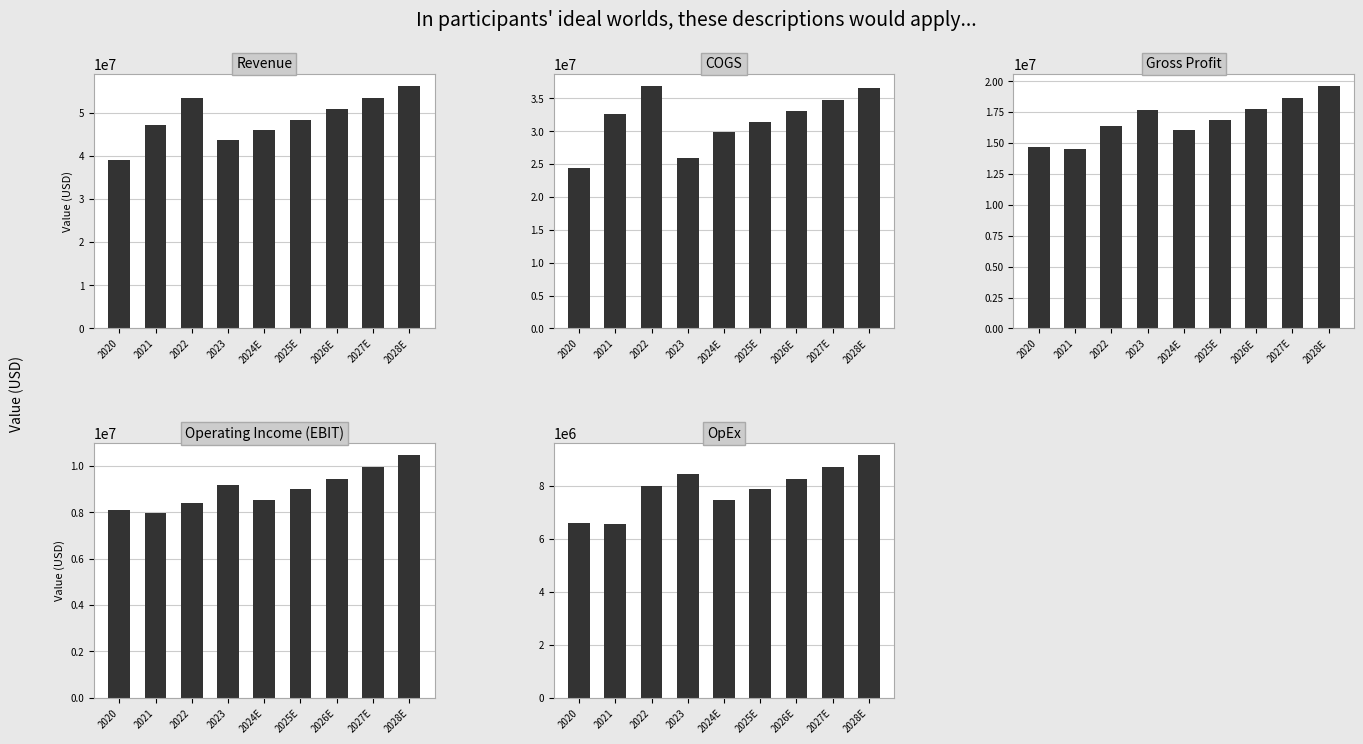

What is the difference between the maximum and minimum values in the Gross Profit series?

5114295